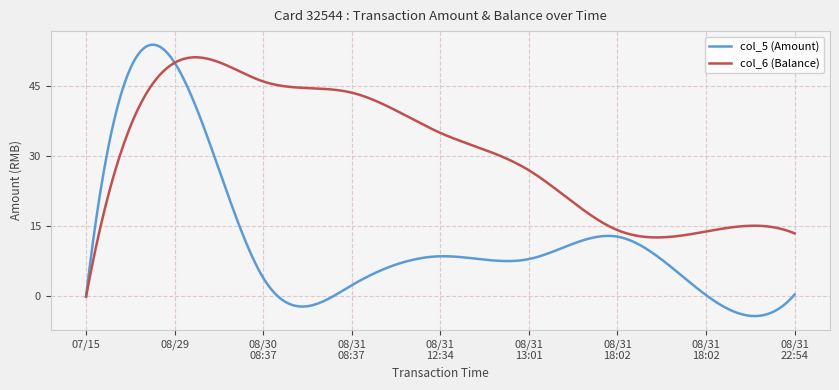

Which series has the largest total across all categories?

col_6 (Balance)